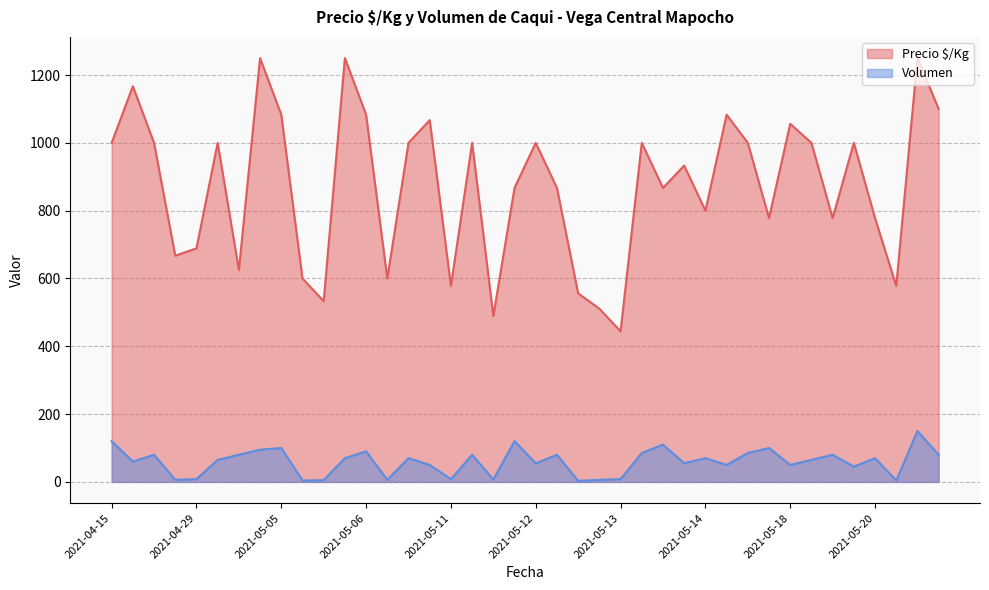

Which series has the widest spread of values?

Precio $/Kg